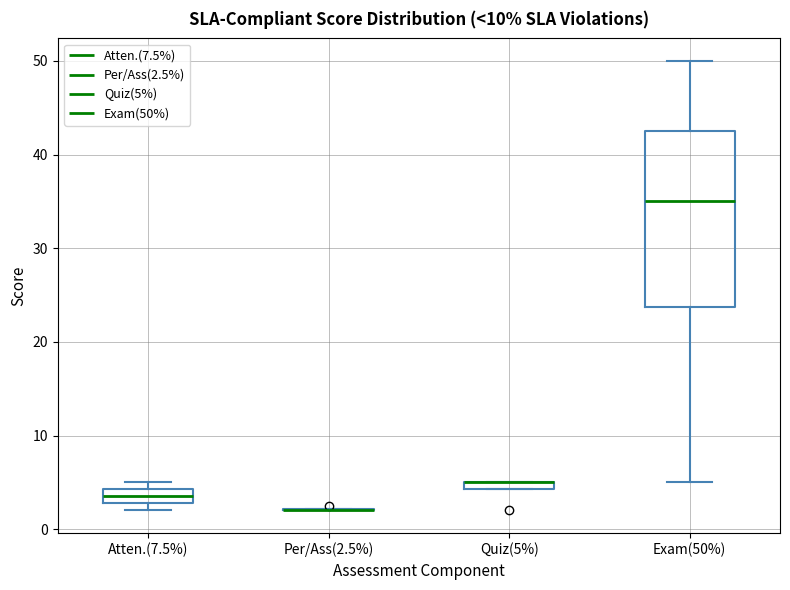

Comparing the boxes themselves (not the whiskers), which one is the tallest?

Exam(50%)